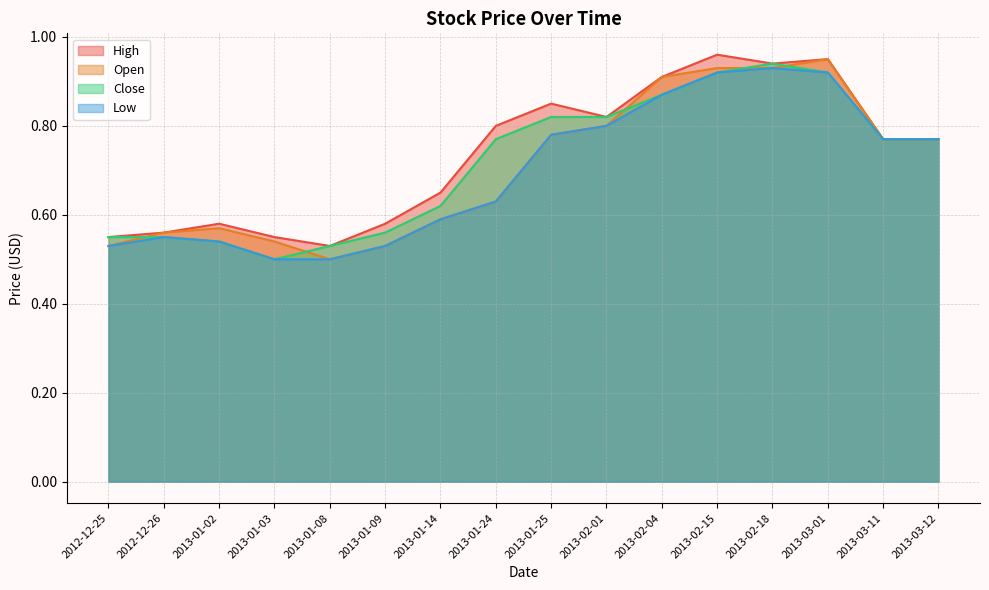

Count the Open values in the range 0 to 1.

16